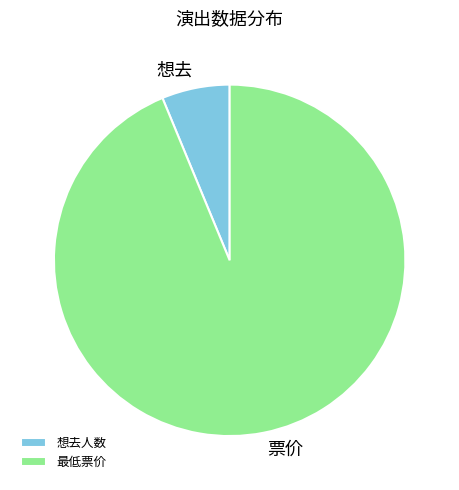

Combined, do 最低票价 and 想去人数 account for over 50%?

Yes